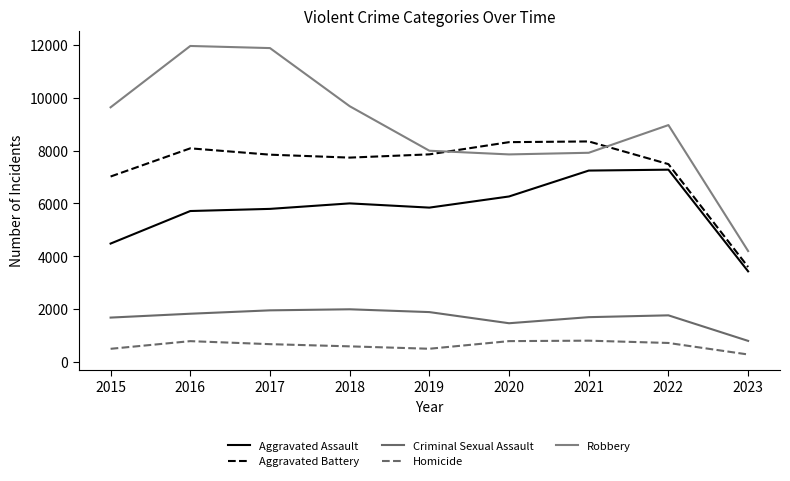

Reading left to right, transcribe all the data shown in this chart.

Aggravated Assault: 4480	5712	5793	6001	5841	6263	7243	7277	3429
Aggravated Battery: 7018	8085	7845	7734	7857	8319	8346	7487	3593
Criminal Sexual Assault: 1678	1824	1952	1992	1886	1464	1694	1763	796
Homicide: 496	786	672	589	498	787	804	717	281
Robbery: 9638	11960	11880	9680	7994	7855	7917	8965	4197